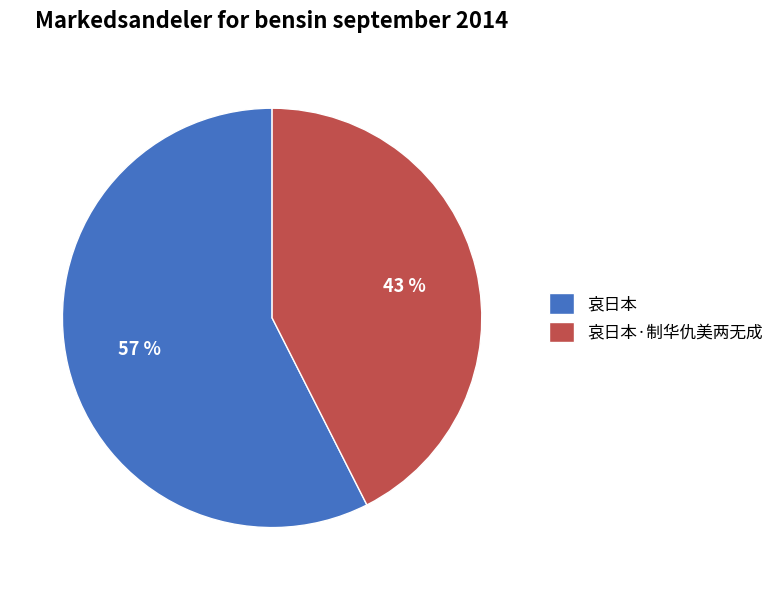

Between 哀日本·制华仇美两无成 and 哀日本, which is larger?

哀日本